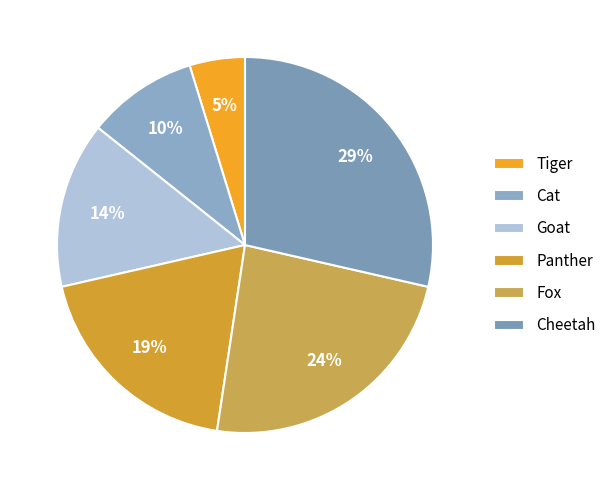

Which slice is the largest?

Cheetah